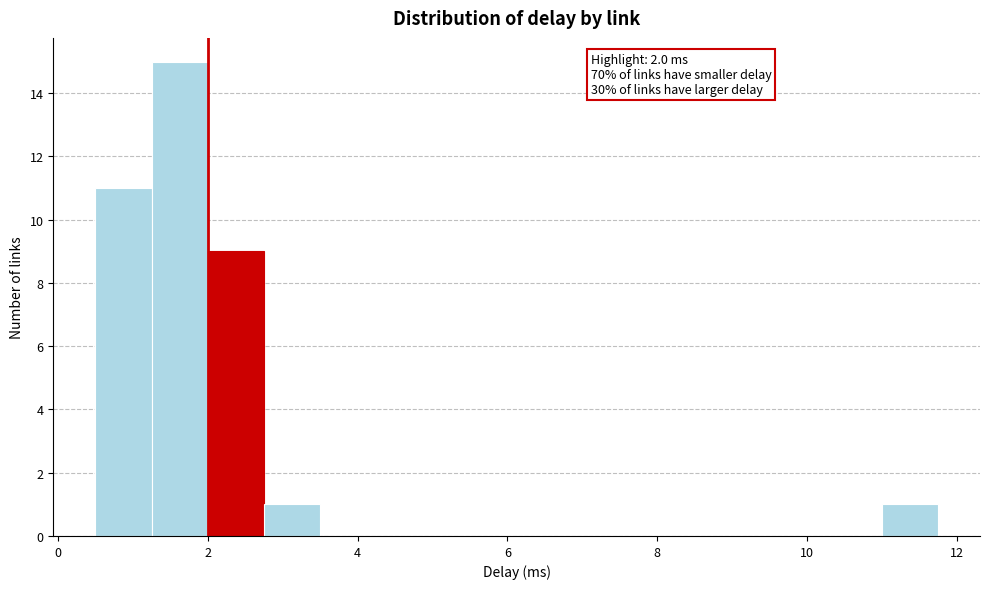

Around what value on the x-axis is the tallest bar? Give the approximate position of its centre, as read against the axis.

1.6